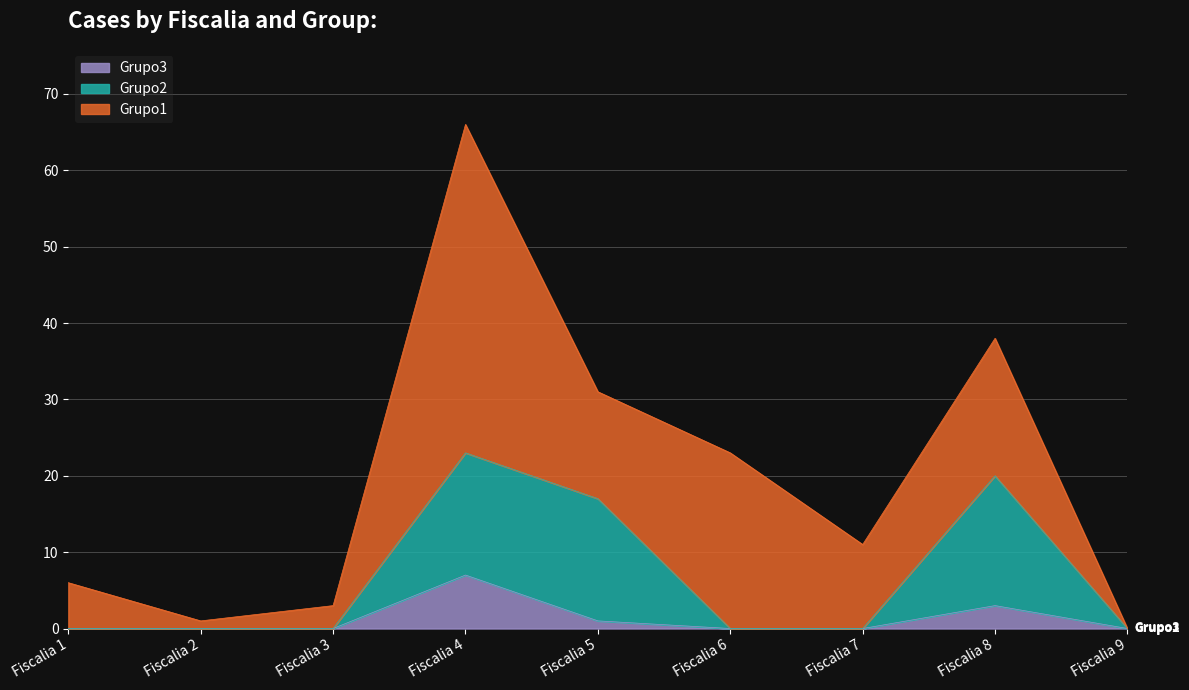

Which has a higher value, Fiscalia 4 or Fiscalia 3?

Fiscalia 4